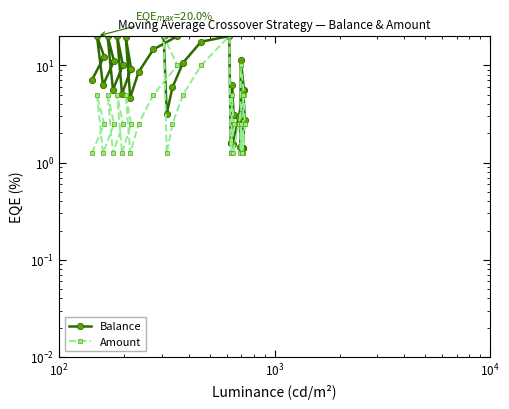

What is the sum of all Amount values?

160.0